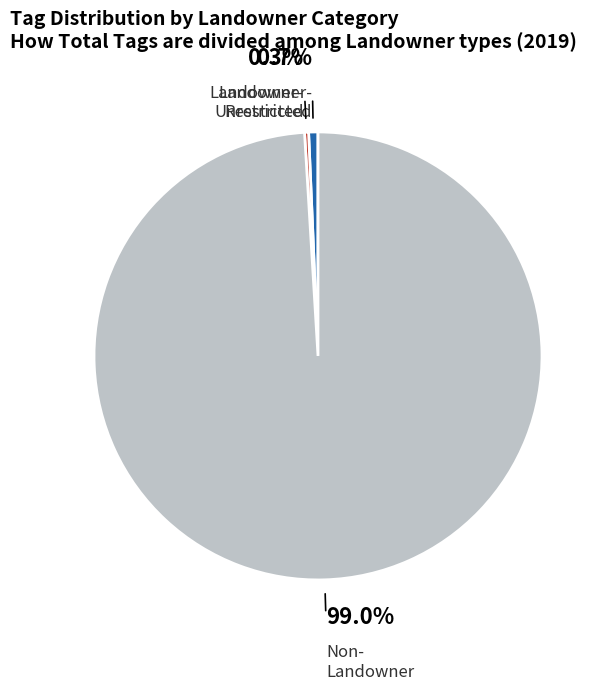

Is there a majority slice in this chart?

Yes